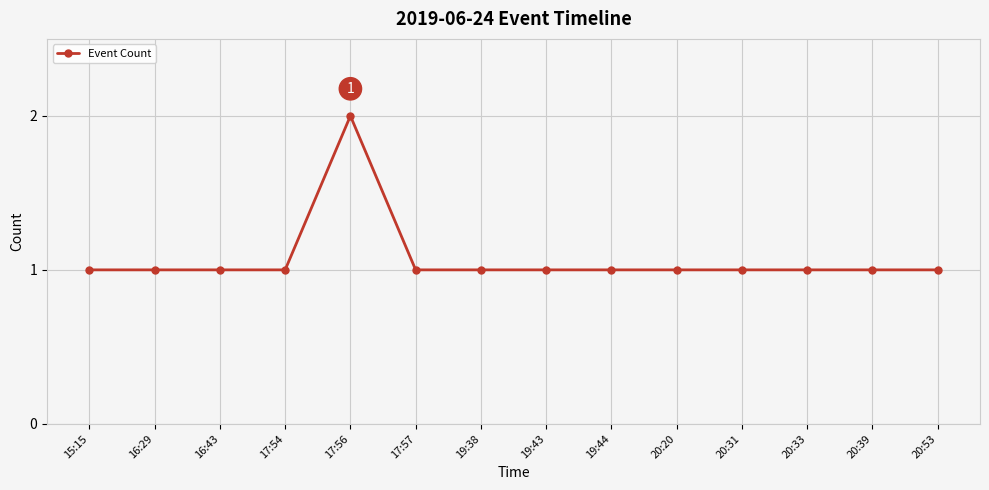

Which has a higher value, 16:29 or 17:56?

17:56